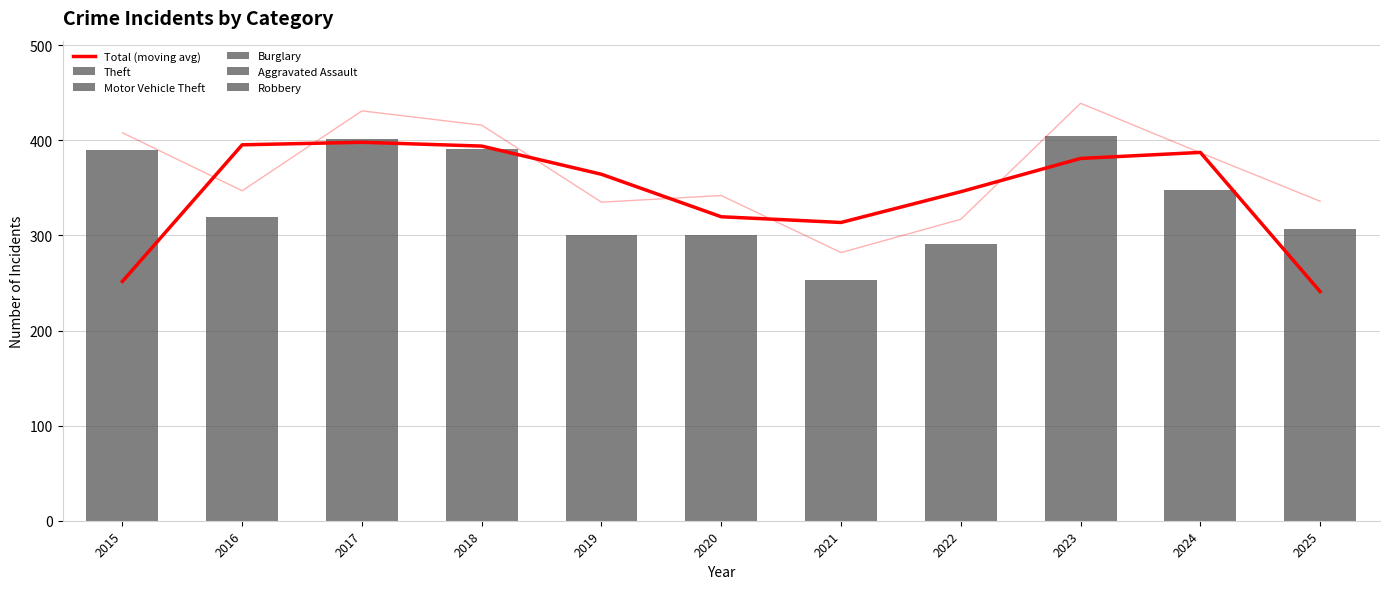

The value of Theft at 2020 is 257.0. True or false?

False